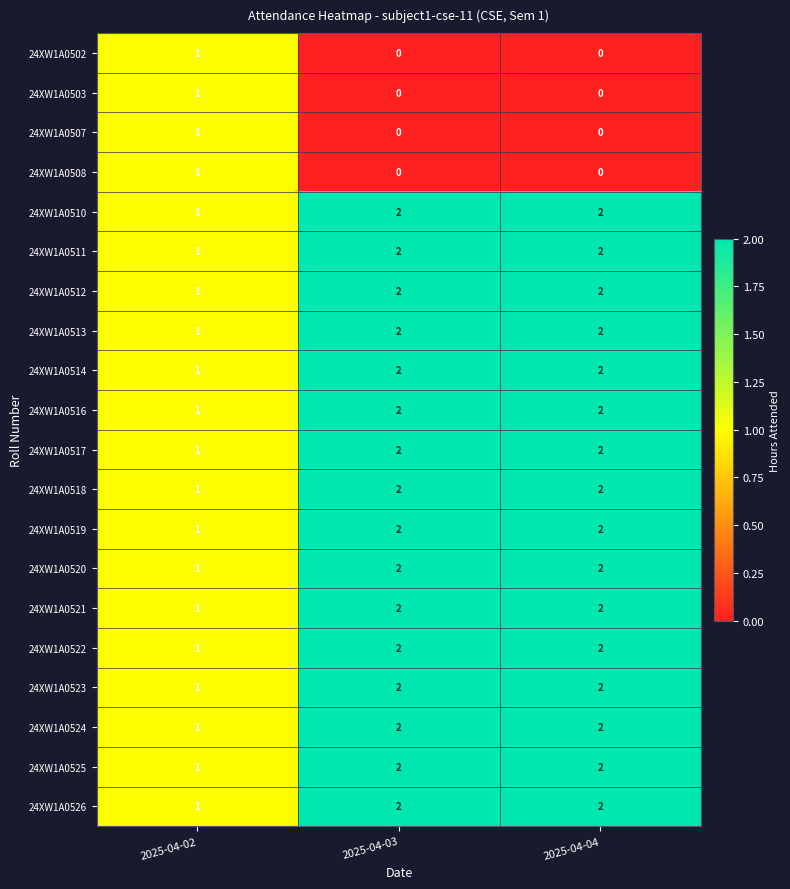

How many values in the 24XW1A0514 series are below 2?

1